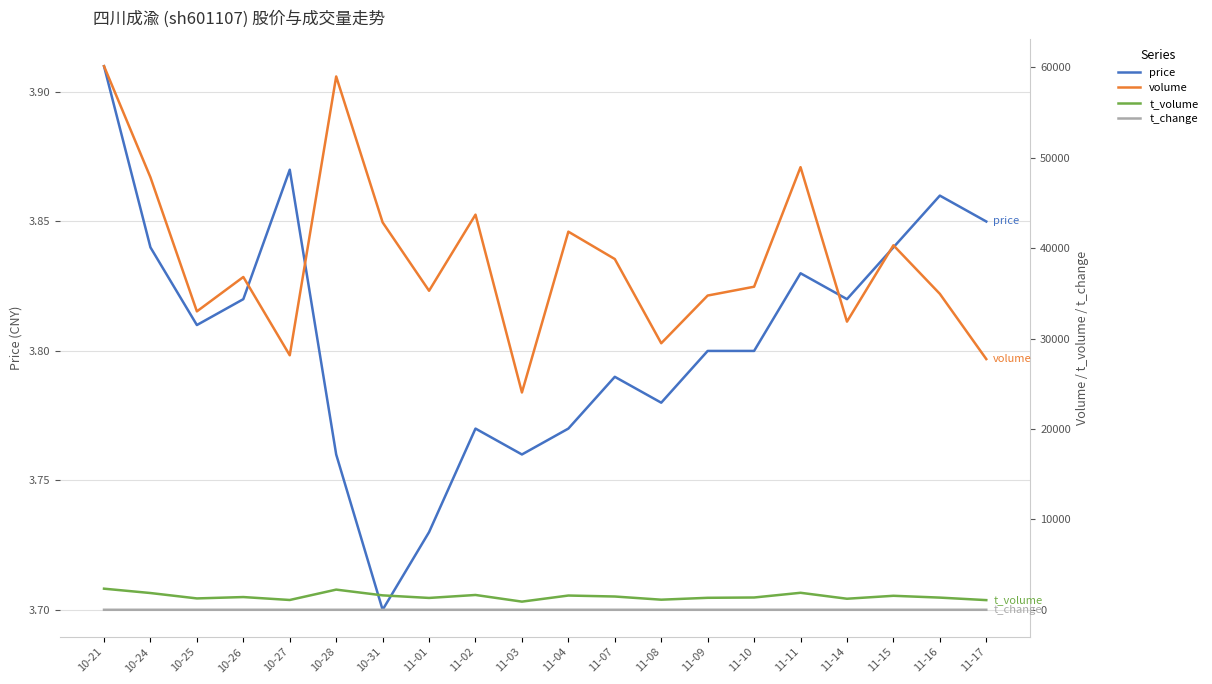

Reading left to right, what are all the values shown in this chart?

price: 3.9	3.8	3.8	3.8	3.9	3.8	3.7	3.7	3.8	3.8	3.8	3.8	3.8	3.8	3.8	3.8	3.8	3.8	3.9	3.9
volume: 60116.0	47821.0	33000.0	36803.0	28144.0	58978.0	42842.0	35280.0	43697.0	24033.0	41815.0	38789.0	29475.0	34751.0	35727.0	48950.0	31865.0	40309.0	34939.0	27726.0
t_volume: 2334.0	1853.0	1257.0	1408.0	1084.0	2231.0	1595.0	1310.0	1638.0	902.0	1576.0	1468.0	1117.0	1325.0	1359.0	1880.0	1222.0	1548.0	1347.0	1069.0
t_change: 0.3	0.2	0.1	0.2	0.1	0.3	0.2	0.2	0.2	0.1	0.2	0.2	0.1	0.2	0.2	0.2	0.1	0.2	0.2	0.1